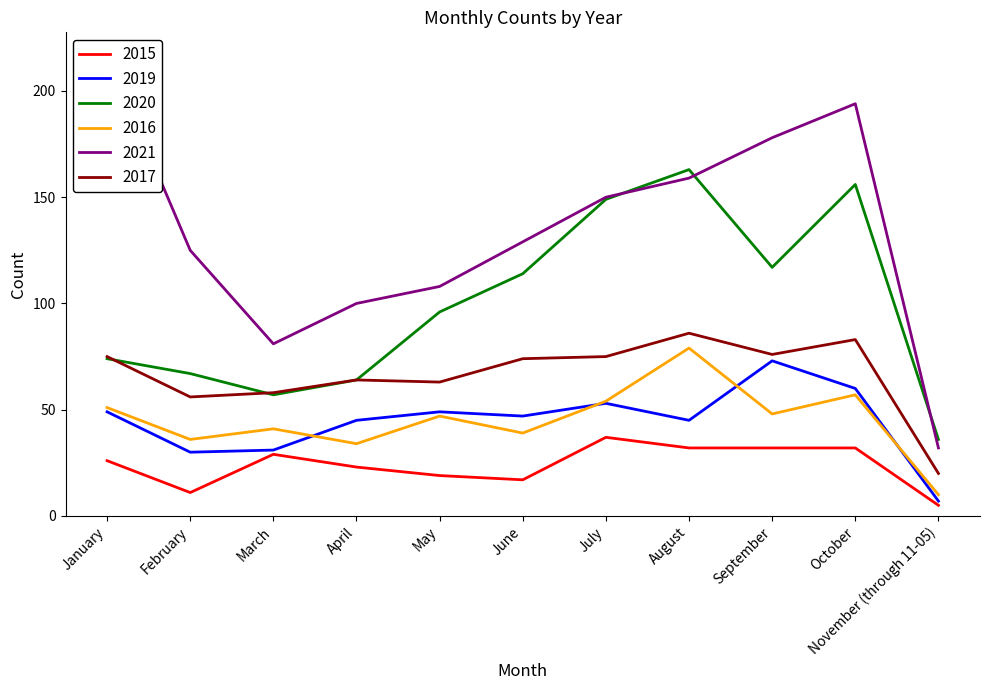

True or false: 2015 and 2019 intersect in this chart.

False